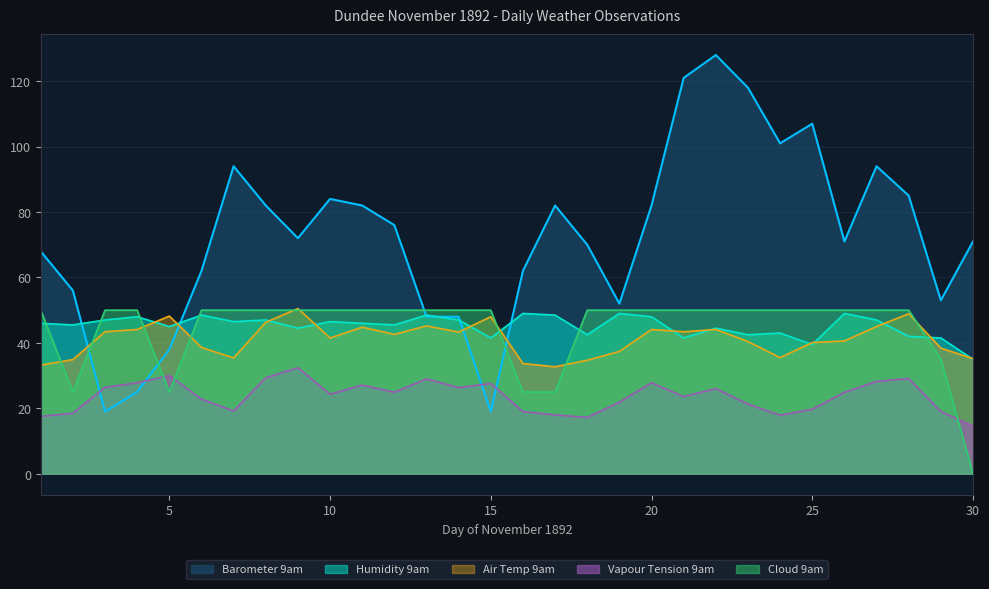

Is the value of Vapour Tension 9am at 29 greater than the value of Air Temp 9am at 30?

No